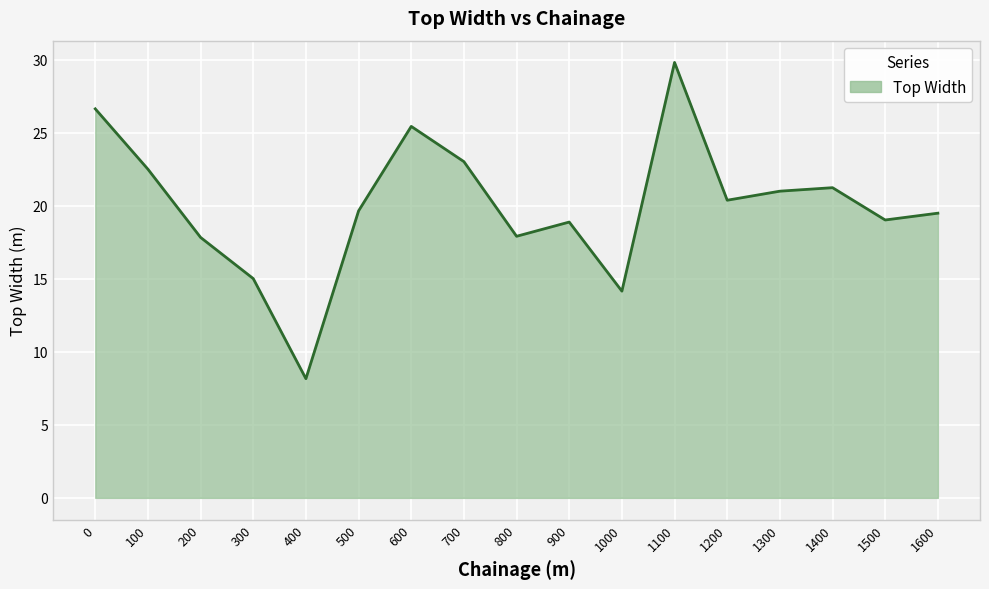

What is the minimum value shown in the chart?

8.2